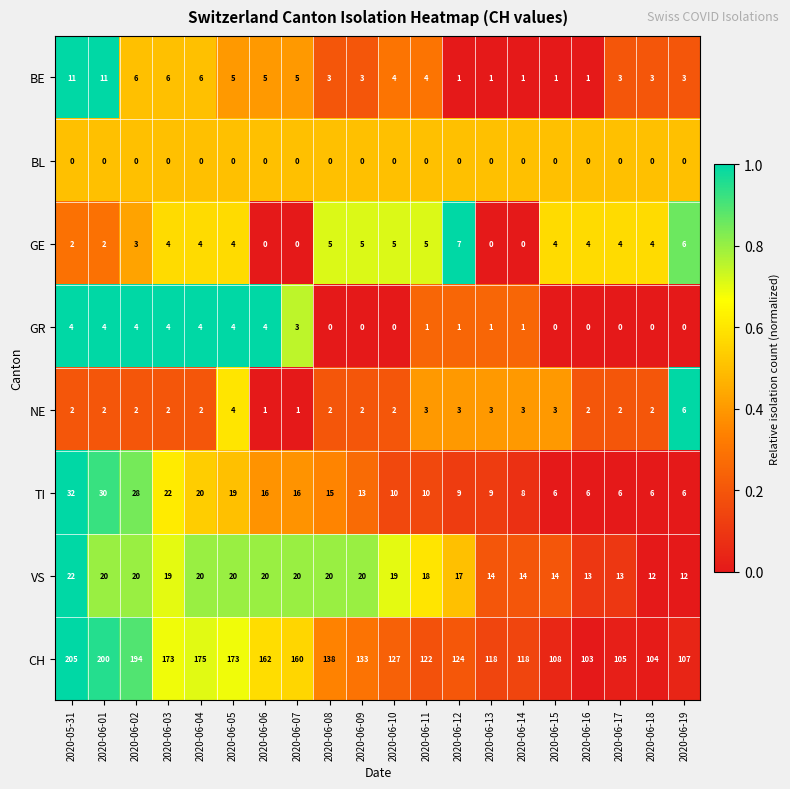

At 2020-06-02, list the series in order from smallest to largest.

BL, NE, GE, GR, BE, VS, TI, CH